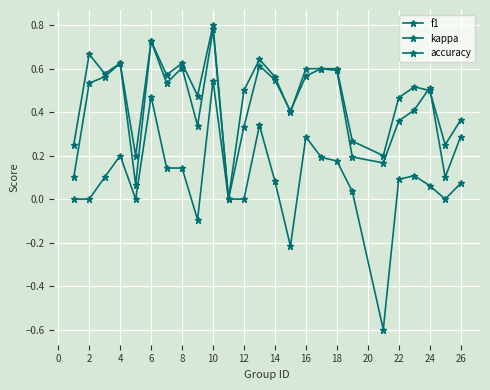

How many lines are shown in the chart?

3